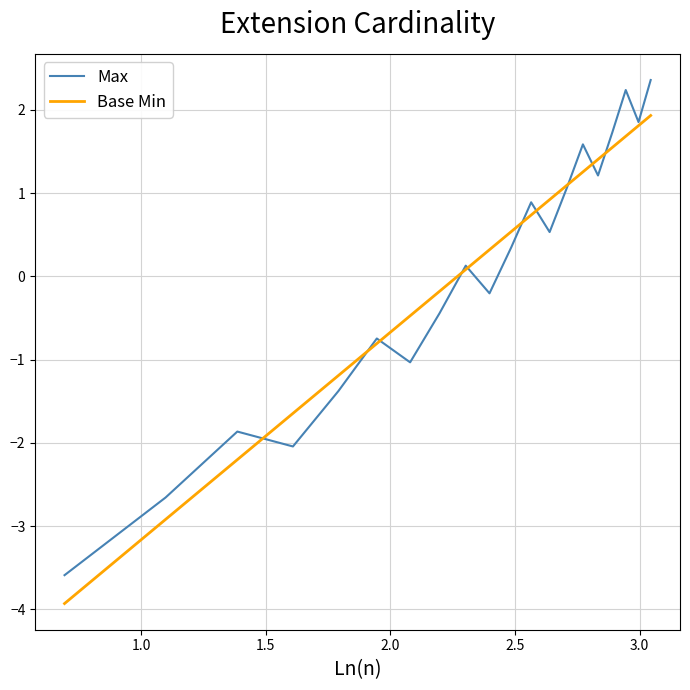

Which series ends up on top after the final intersection of Base Min and Max?

Max